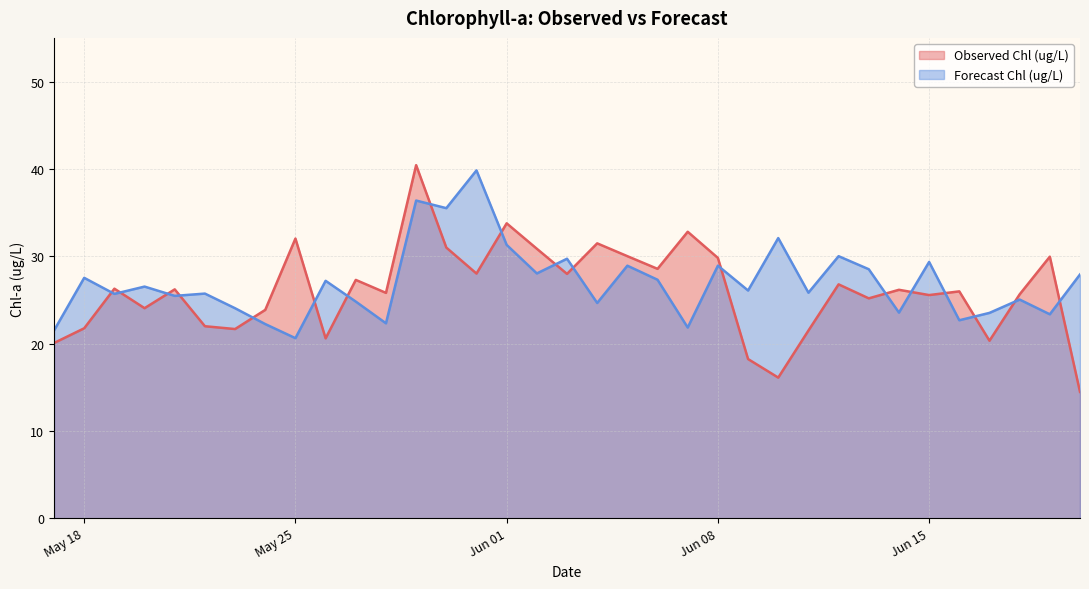

What is the maximum value for Forecast Chl (ug/L)?

39.8